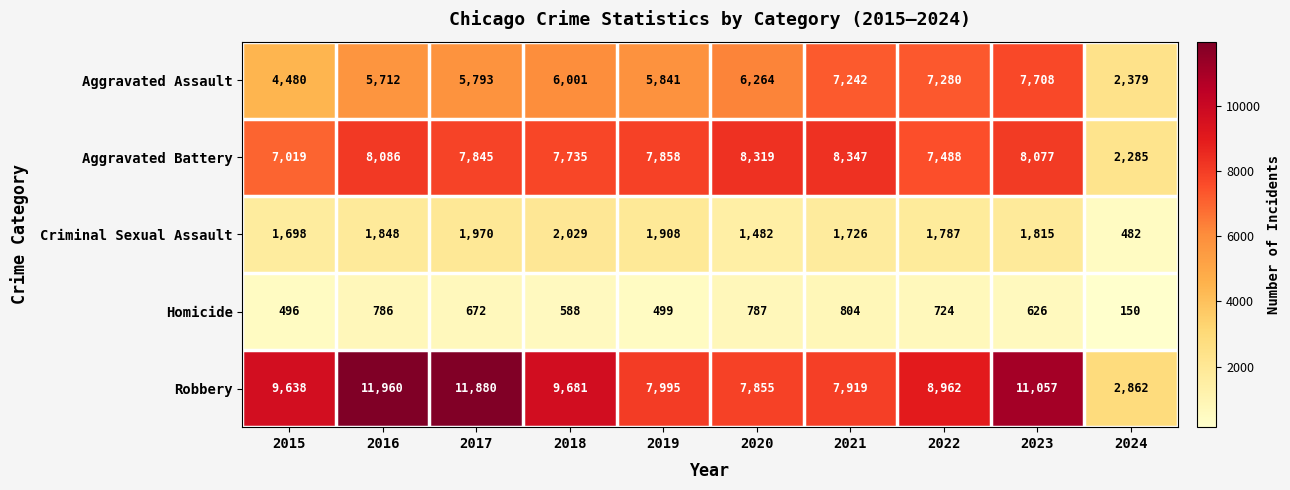

Where does the Criminal Sexual Assault series first go above 1815?

2016